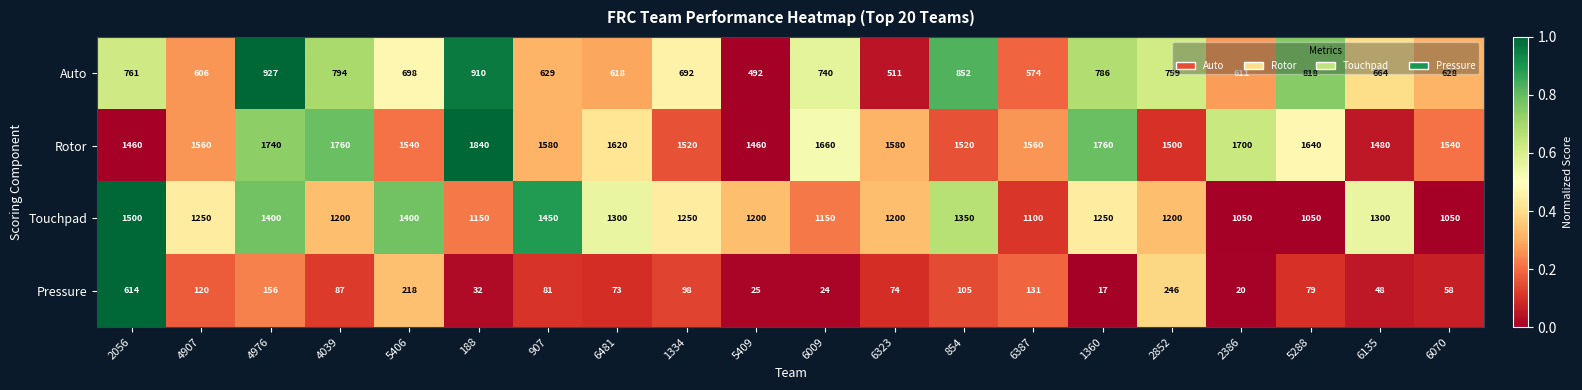

What is the sum of the Auto values at 2056 and 2852?

1520